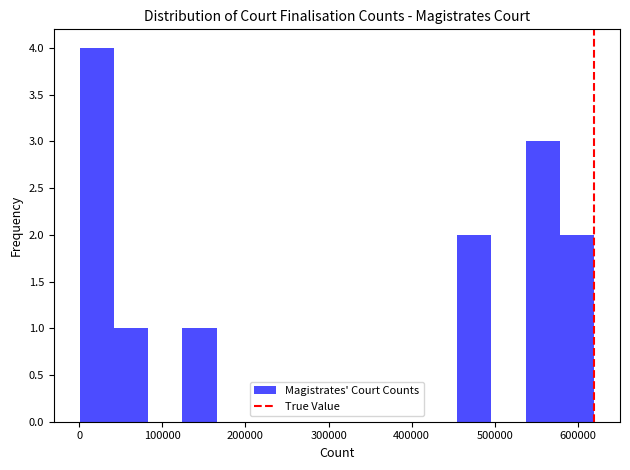

Reading left to right, list every bar in this chart as the range it spans on the x-axis followed by its height. Neither the bar edges nor the heights are printed on the chart, so give them approximately, as read against the axes.

0 to 40000: 4
40000 to 80000: 1
80000 to 120000: 0
120000 to 170000: 1
170000 to 210000: 0
210000 to 250000: 0
250000 to 290000: 0
290000 to 330000: 0
330000 to 370000: 0
370000 to 410000: 0
410000 to 450000: 0
450000 to 500000: 2
500000 to 540000: 0
540000 to 580000: 3
580000 to 620000: 2